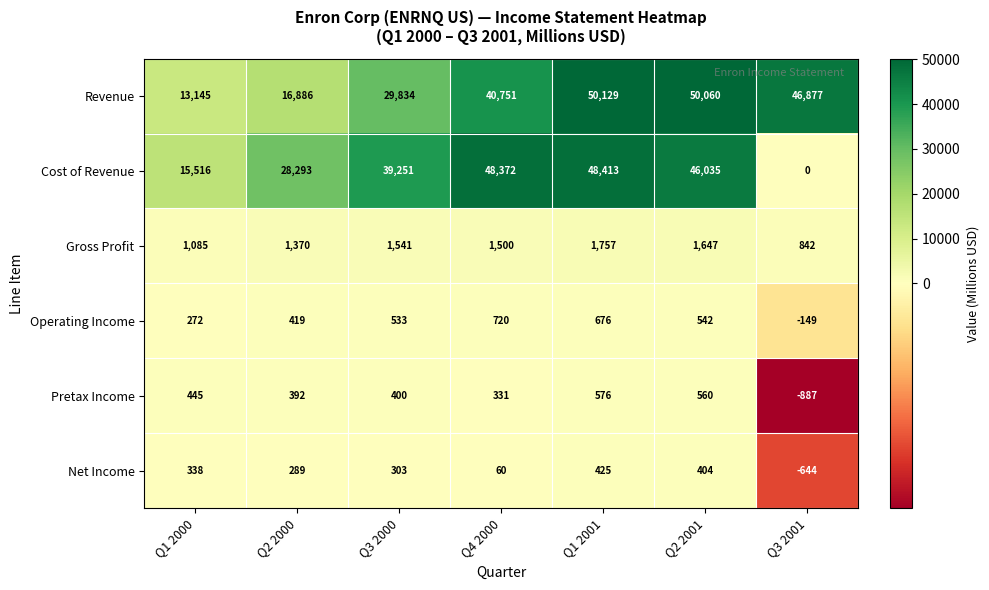

Which category has the highest value across all series?

Q1 2001